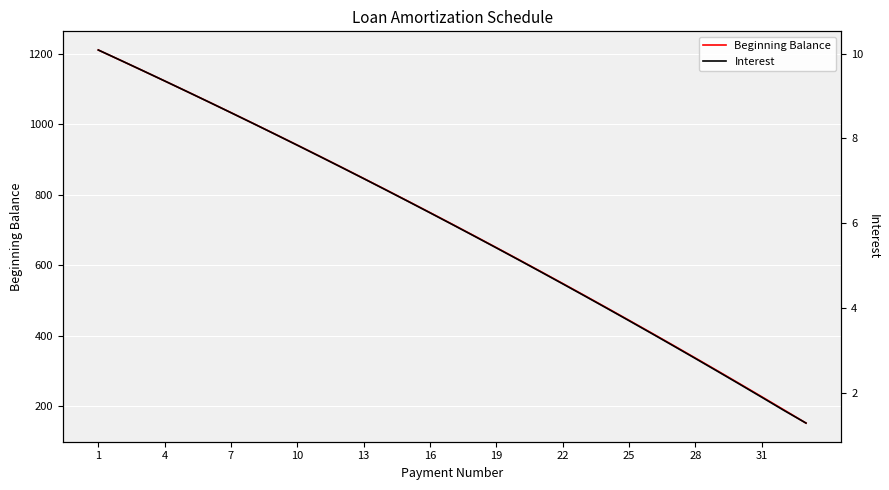

Reading left to right, what are all the values shown in this chart?

Beginning Balance: 1210.3	1181.3	1152.1	1122.7	1093.0	1063.0	1032.8	1002.4	971.7	940.7	909.5	878.1	846.3	814.3	782.0	749.5	716.7	683.6	650.3	616.6	582.7	548.5	514.0	479.3	444.2	408.9	373.2	337.3	301.0	264.5	227.6	190.5	153.0
Interest: 10.1	9.8	9.6	9.4	9.1	8.9	8.6	8.4	8.1	7.8	7.6	7.3	7.1	6.8	6.5	6.2	6.0	5.7	5.4	5.1	4.9	4.6	4.3	4.0	3.7	3.4	3.1	2.8	2.5	2.2	1.9	1.6	1.3